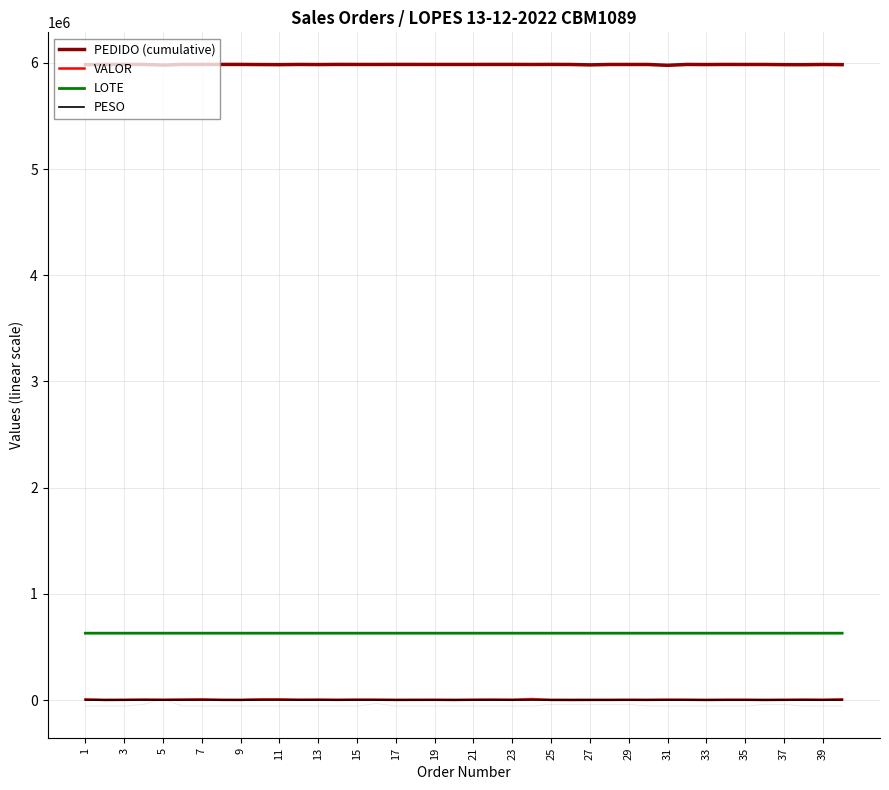

True or false: PESO and LOTE cross at least once.

False